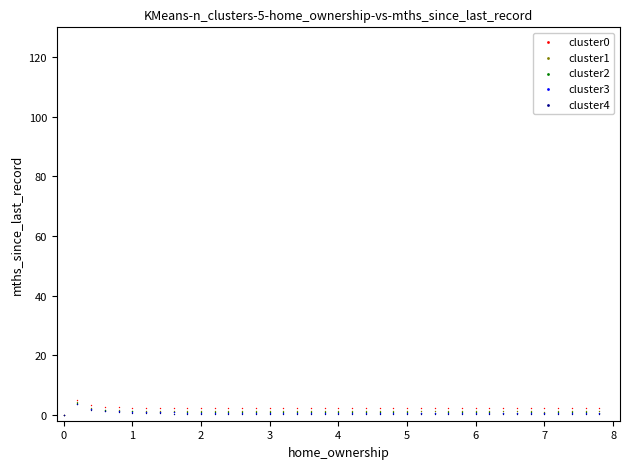

What are all the series names shown in the legend?

cluster0, cluster1, cluster2, cluster3, cluster4